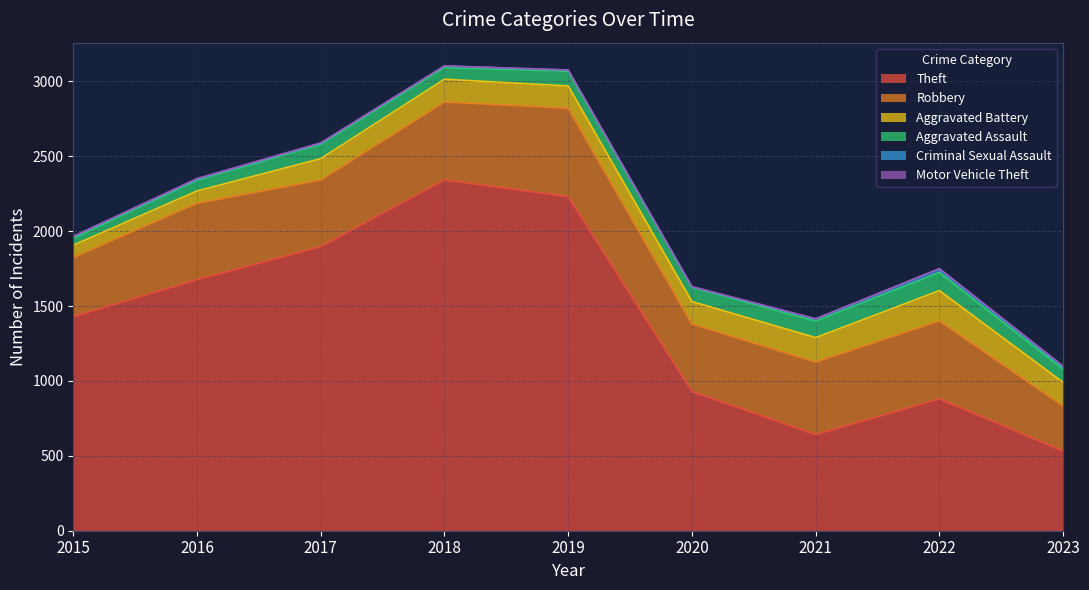

How many interior local peaks does the Robbery series have?

3